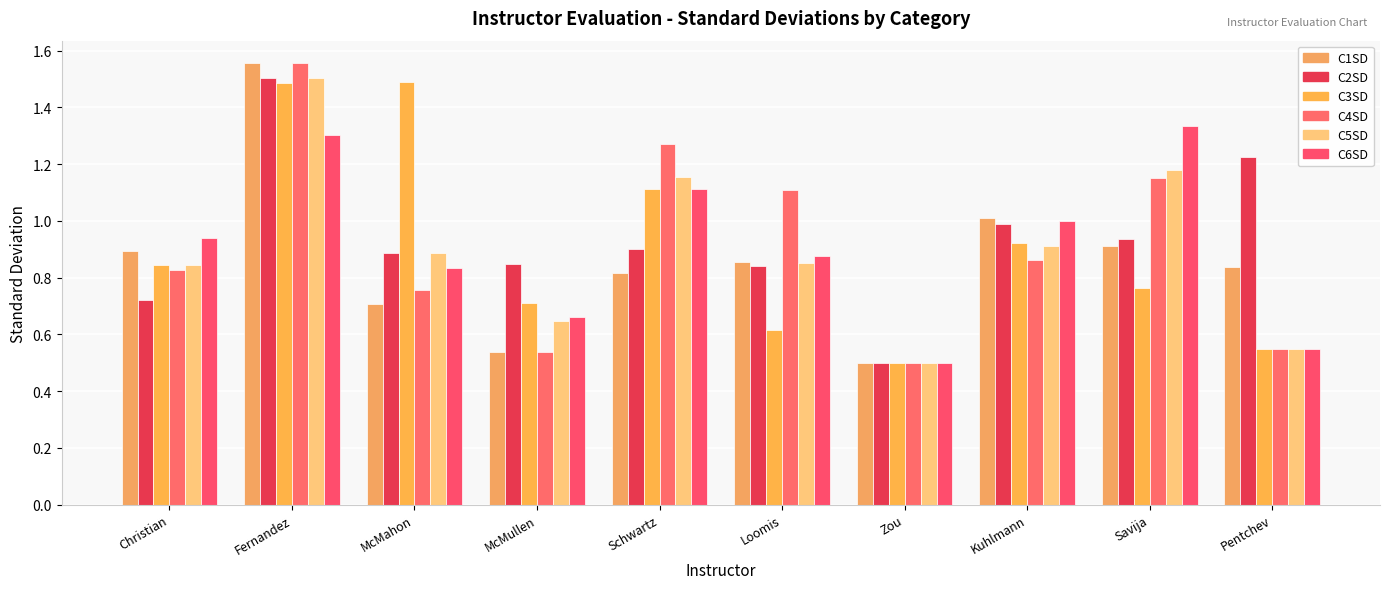

Rank the series at McMullen from lowest to highest value.

C1SD, C4SD, C5SD, C6SD, C3SD, C2SD